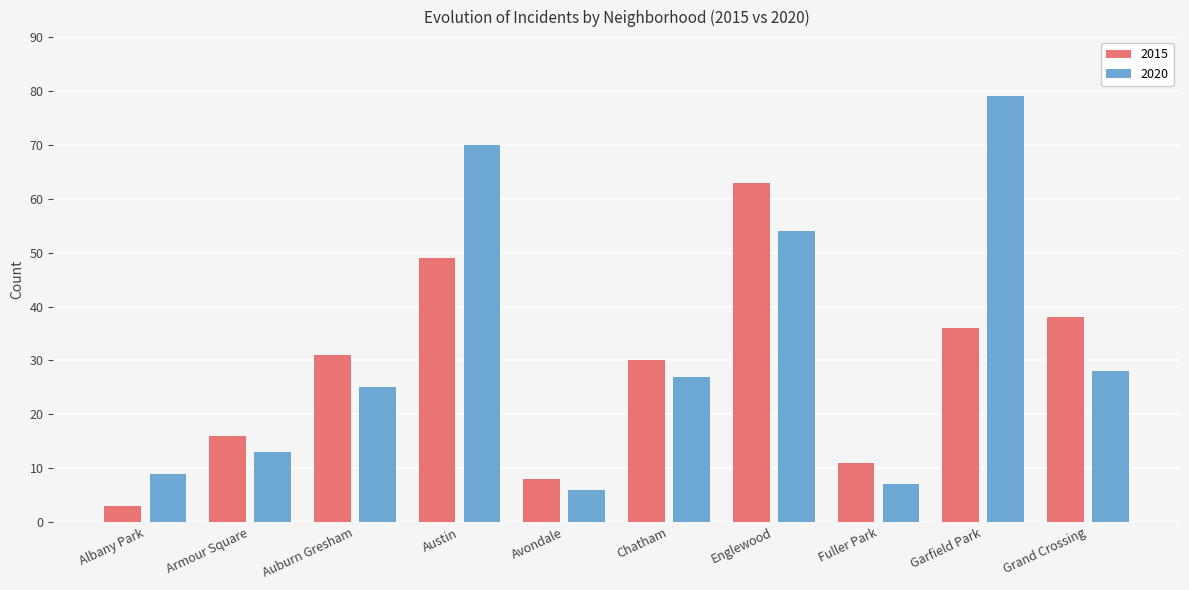

Which series has the largest total across all categories?

2020